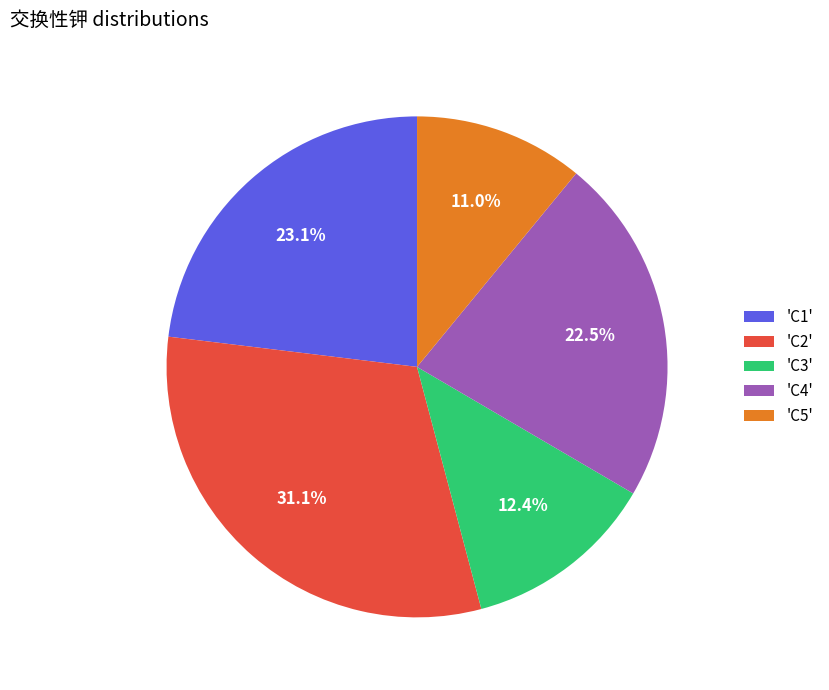

What is the largest slice in the pie chart?

'C2'